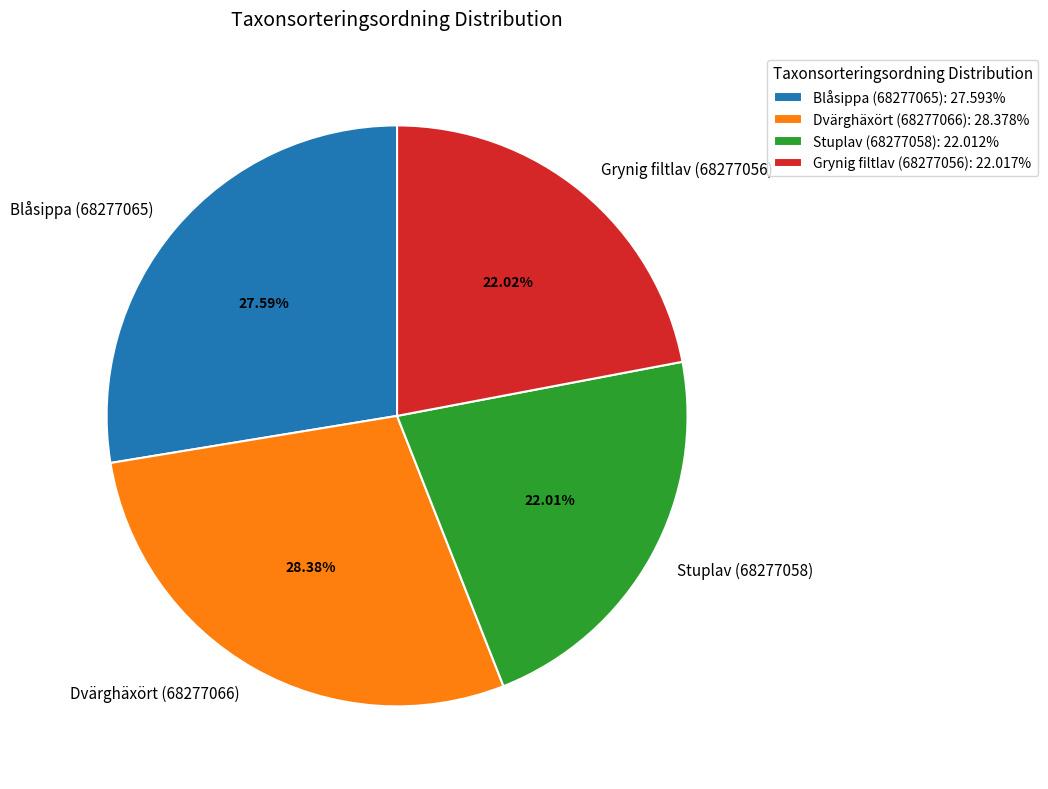

What percentage is the Stuplav (68277058) slice, to the nearest percent?

22%